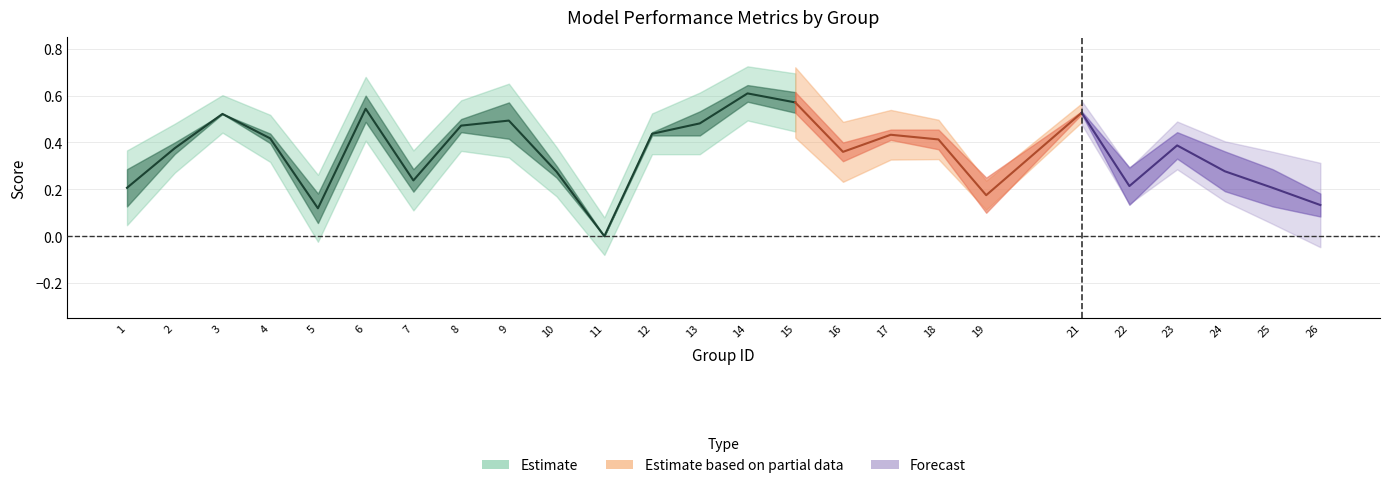

How many data points does each series have?

25